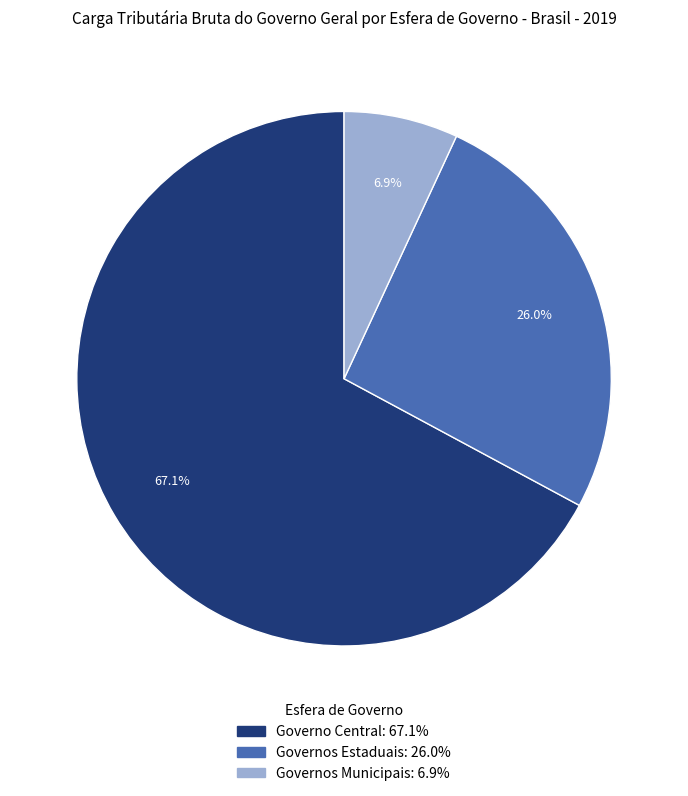

How many segments does this pie chart have?

3